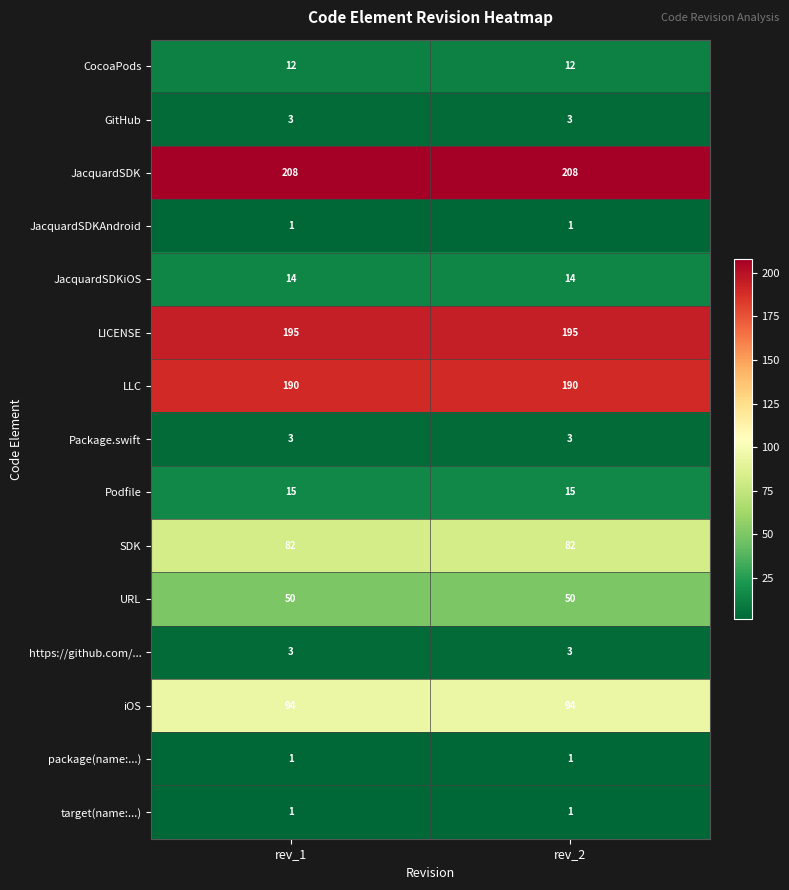

What value does the https://github.com/... series have at rev_2?

3